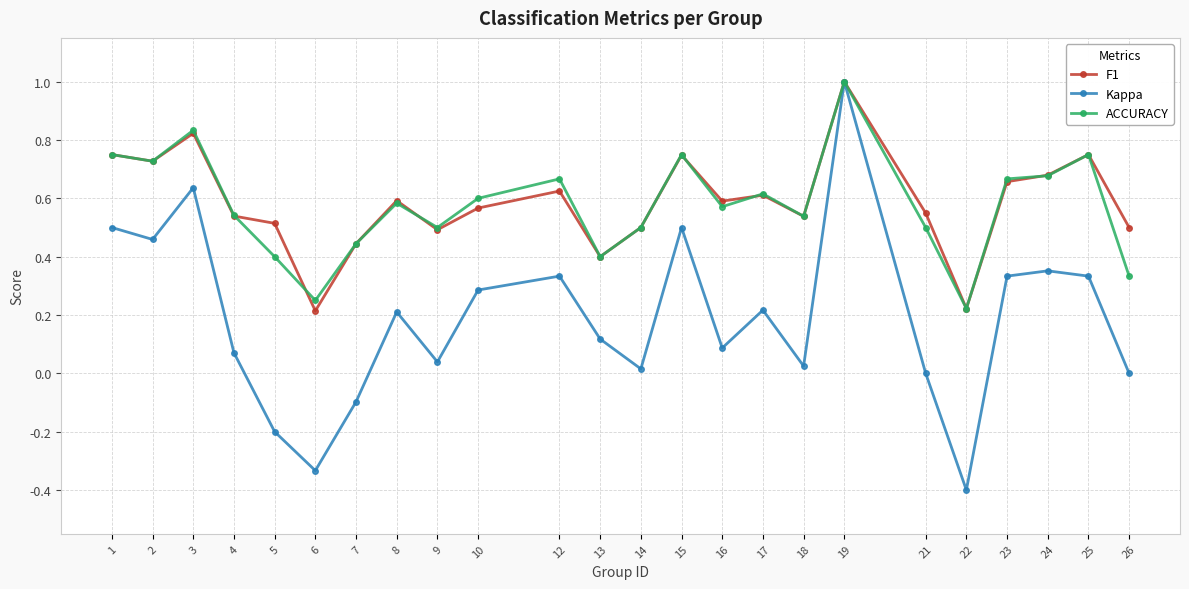

True or false: ACCURACY and F1 intersect in this chart.

True